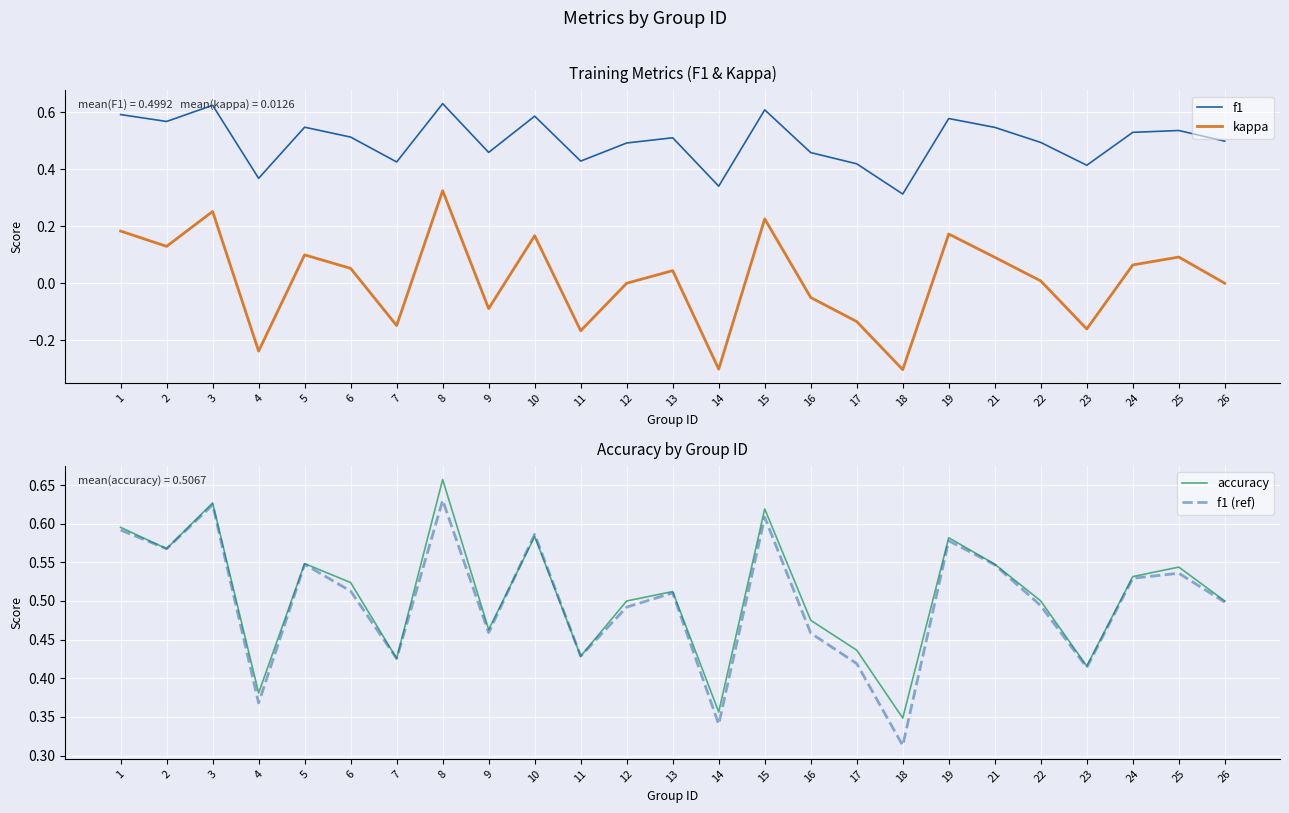

Does the chart display data point markers on the line(s)?

No